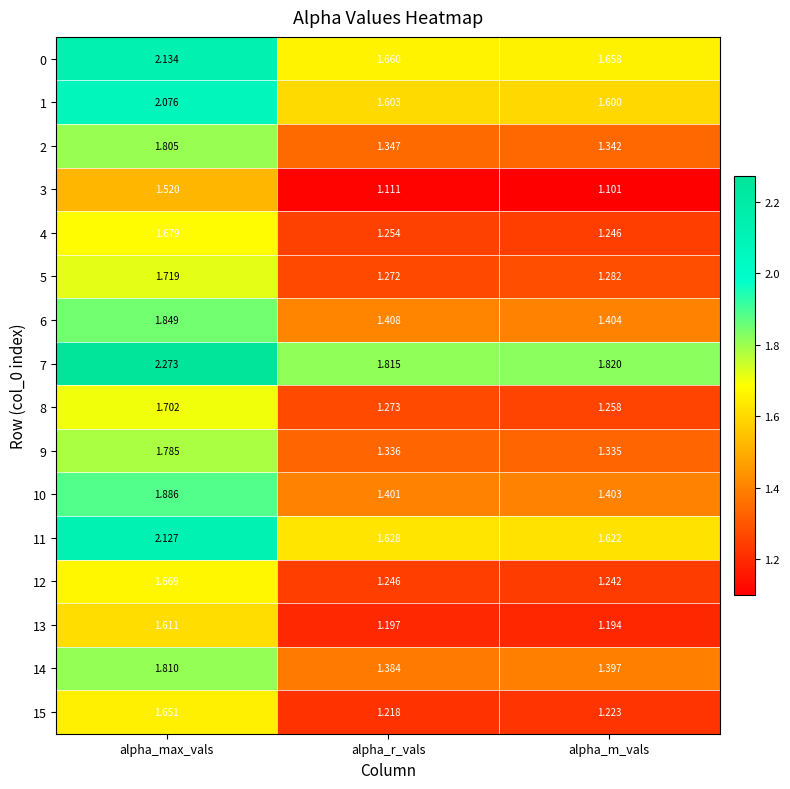

At which label does 1 reach its peak?

alpha_max_vals